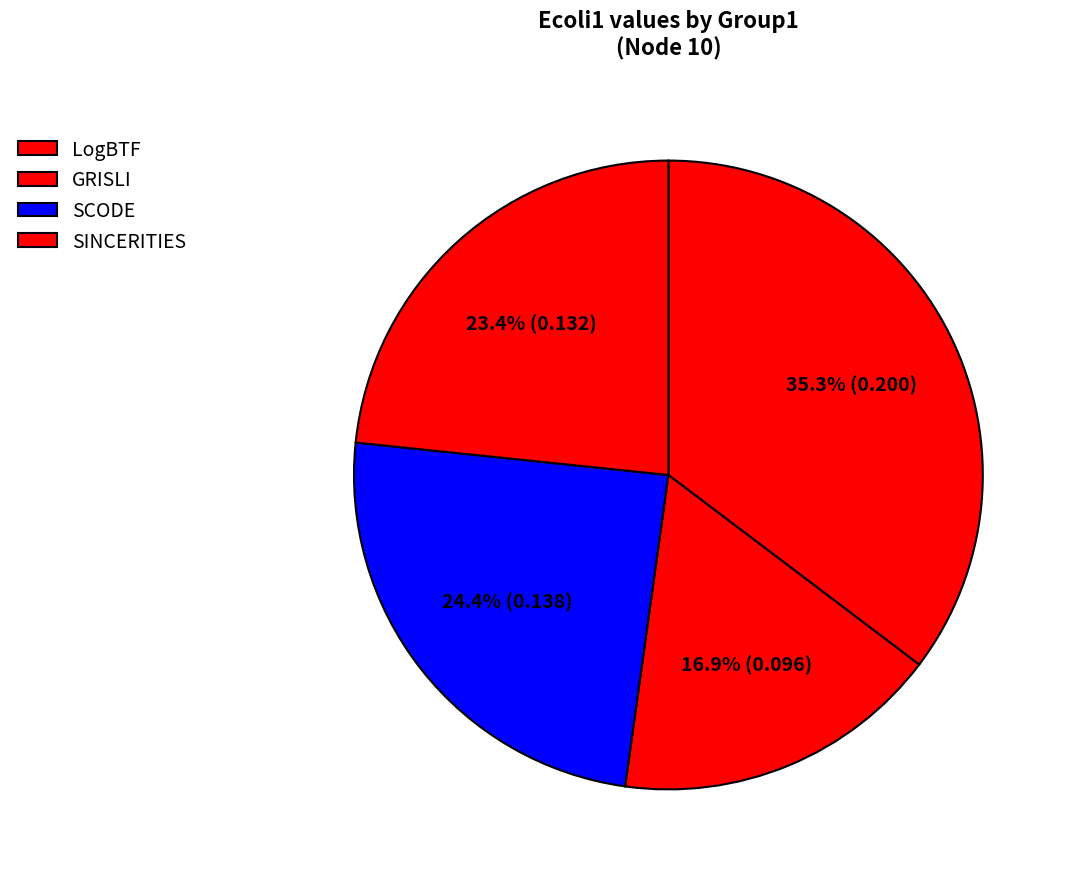

How many segments does this pie chart have?

4